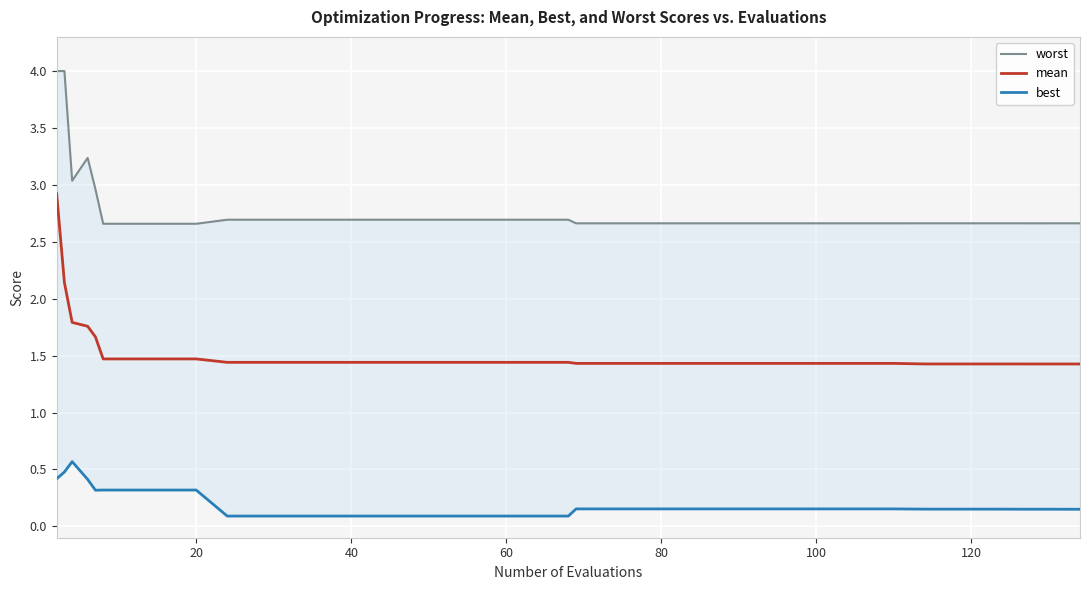

True or false: mean and best intersect in this chart.

False